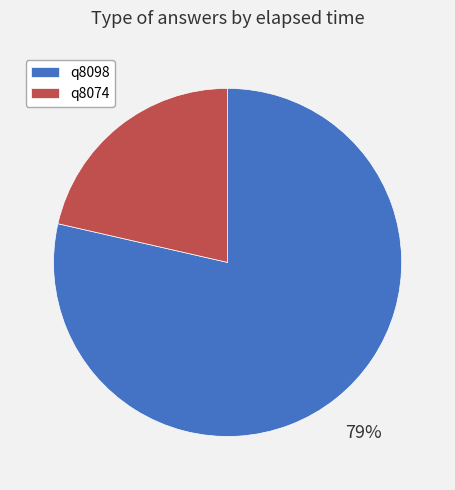

Count the number of slices in the pie.

2